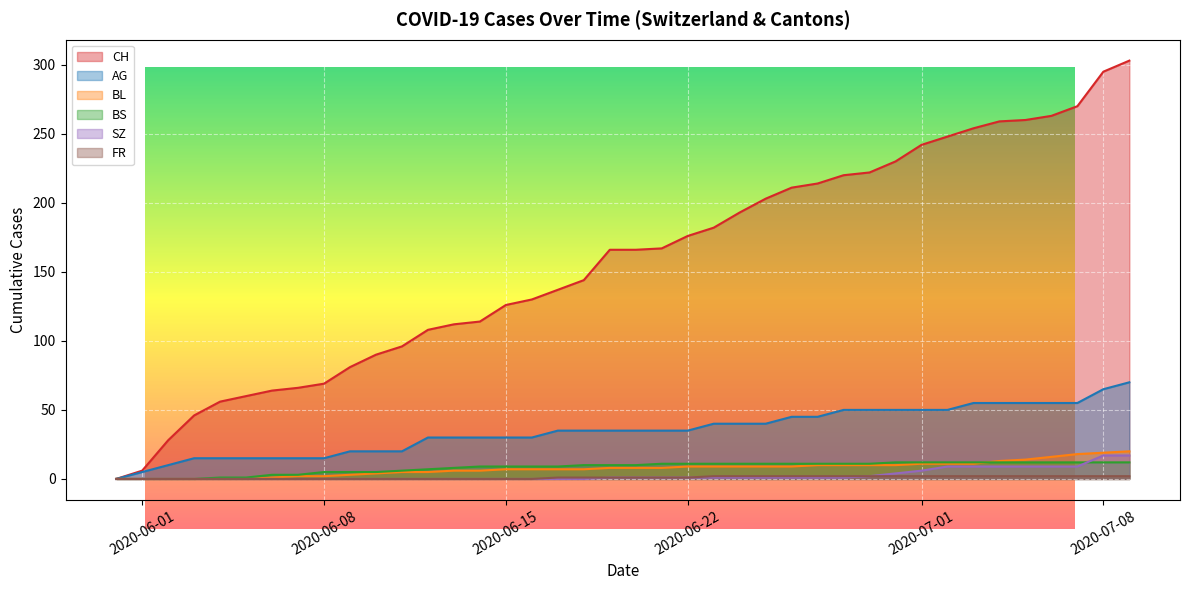

Count the number of data series in this chart.

6